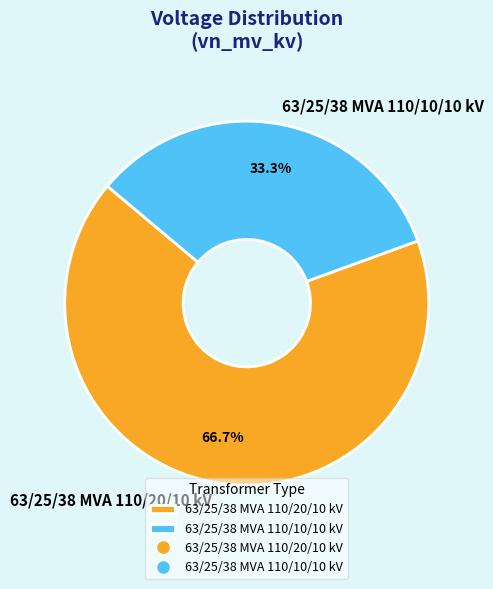

What percentage is the 63/25/38 MVA 110/20/10 kV slice, to the nearest percent?

67%